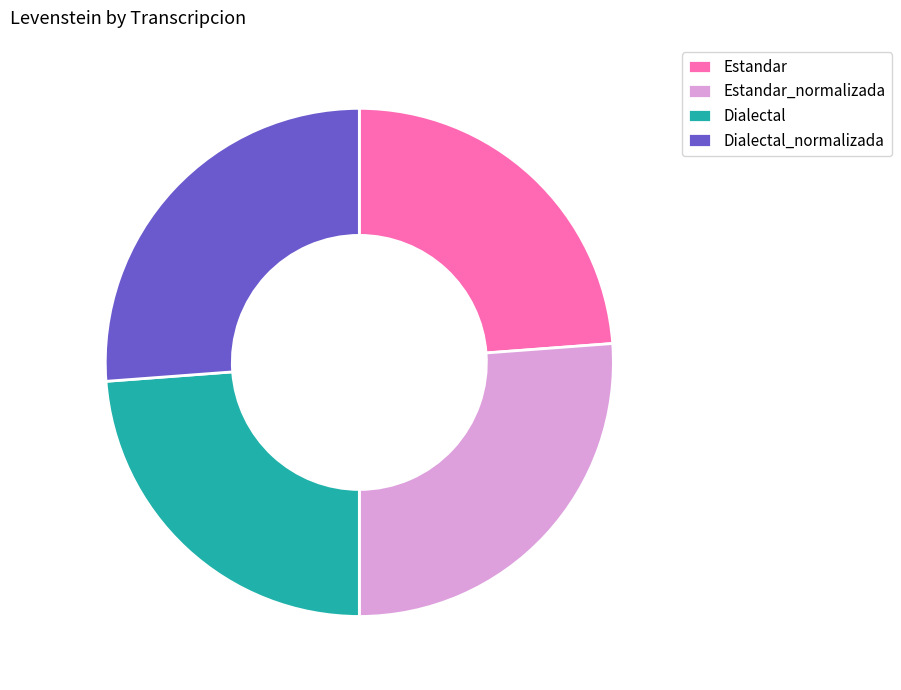

The Dialectal_normalizada slice represents 26% of the pie. True or false?

True